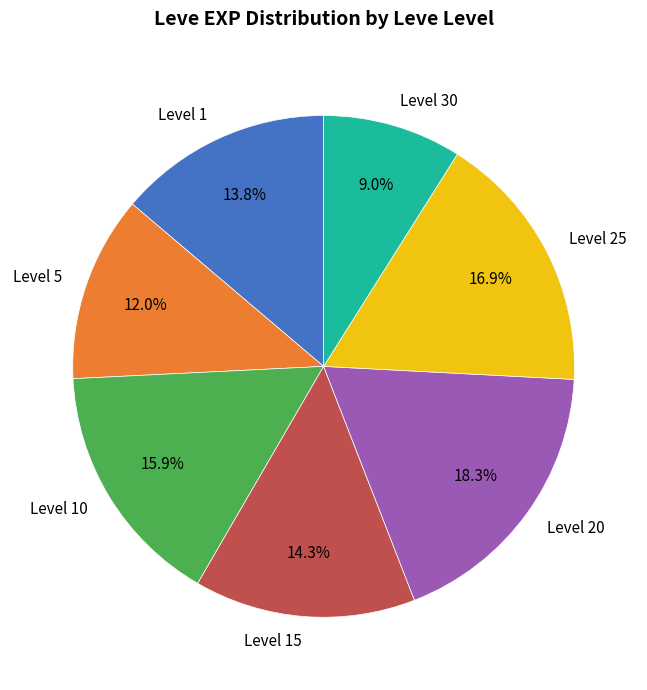

Do Level 20 and Level 5 together represent more than half of the pie?

No